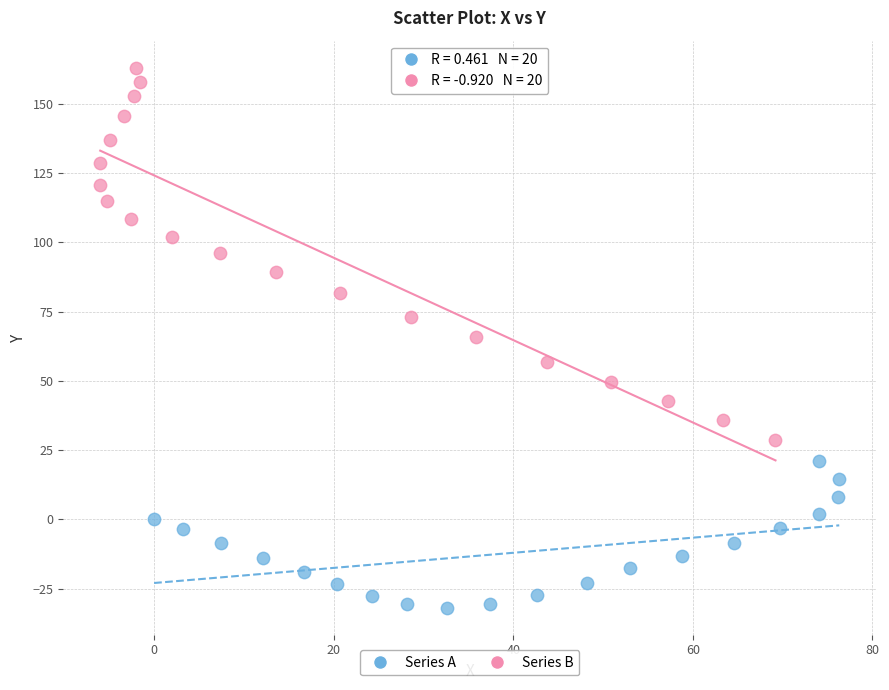

Which series reaches the maximum Y coordinate?

Series B